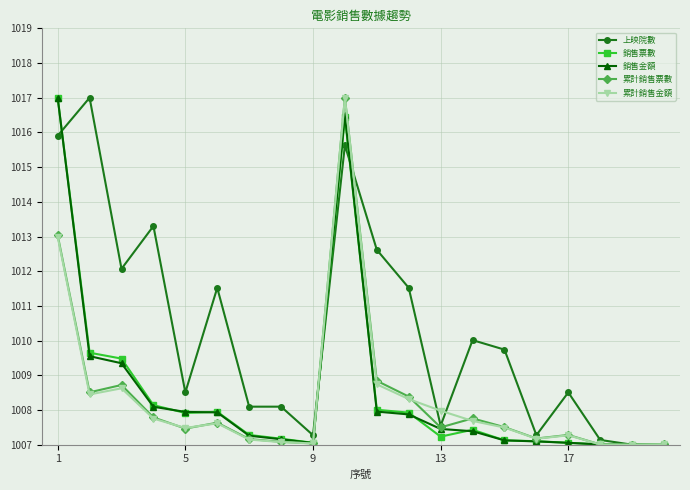

Which series has the largest total across all categories?

上映院數